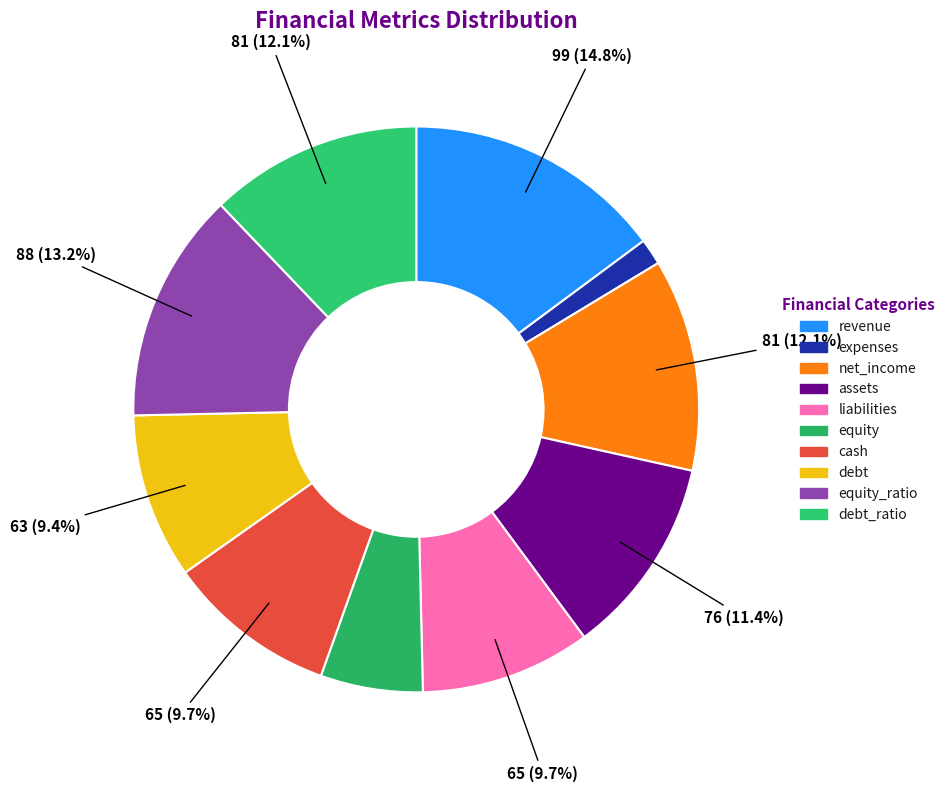

How many segments does this pie chart have?

10